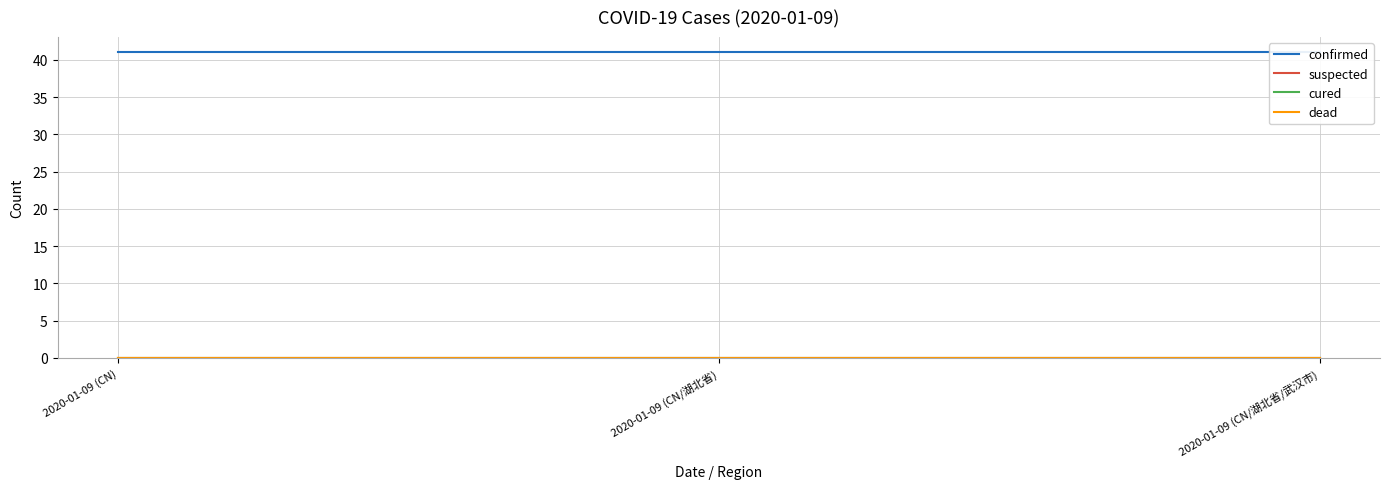

Rank the categories by confirmed value from lowest to highest.

2020-01-09 (CN), 2020-01-09 (CN/湖北省), 2020-01-09 (CN/湖北省/武汉市)